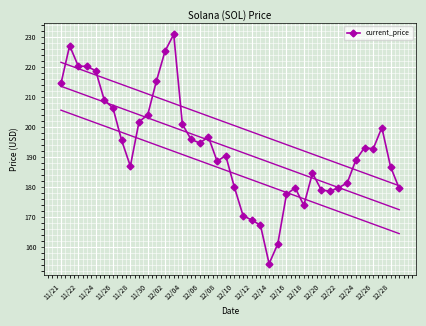

Is it true that current_price equals 343.9 at 11/22?

False